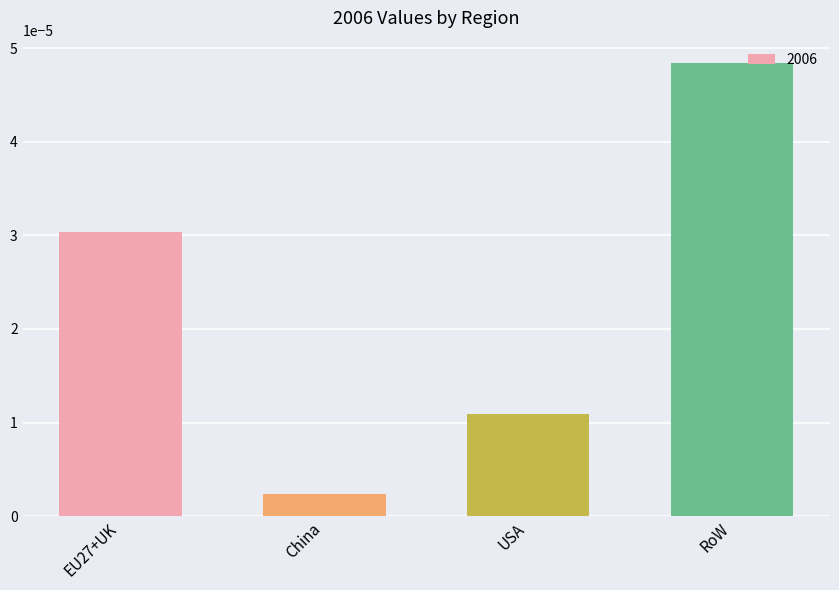

List the labels in order of value, smallest first.

China, USA, EU27+UK, RoW